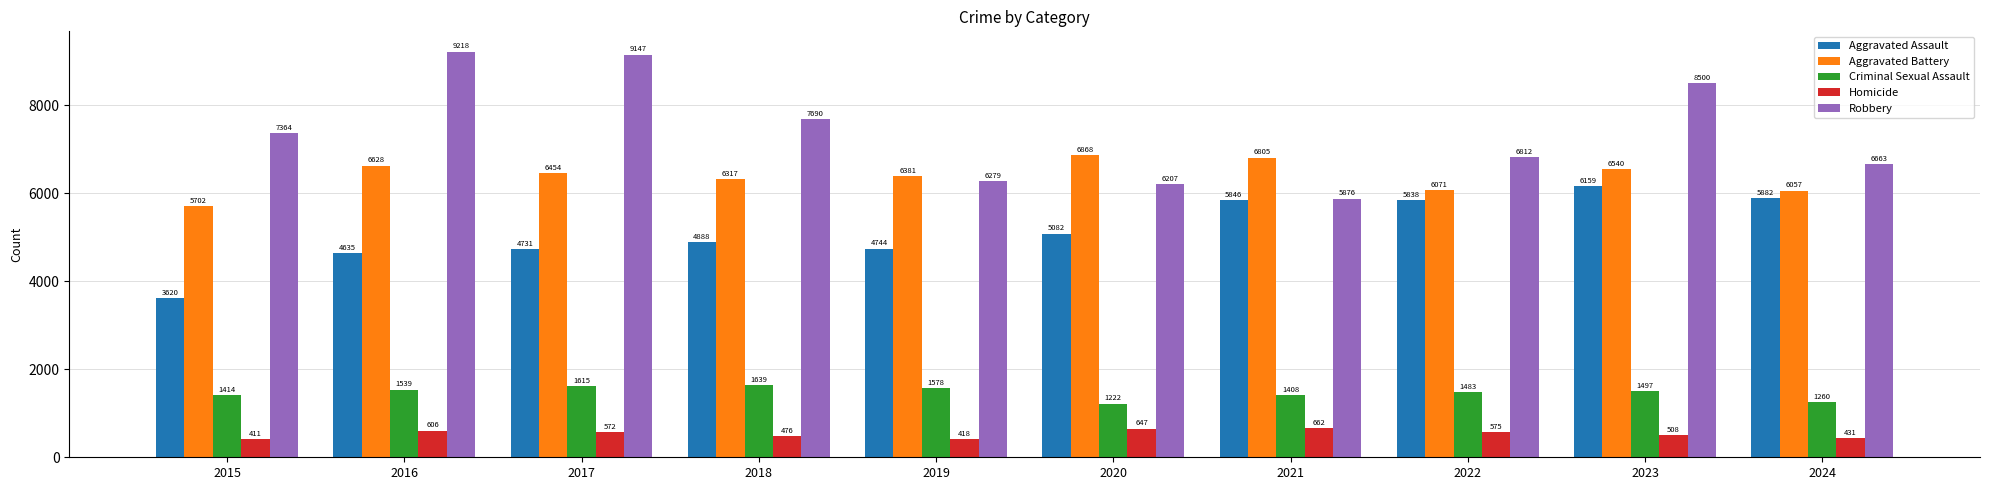

What are all the series names shown in the legend?

Aggravated Assault, Aggravated Battery, Criminal Sexual Assault, Homicide, Robbery